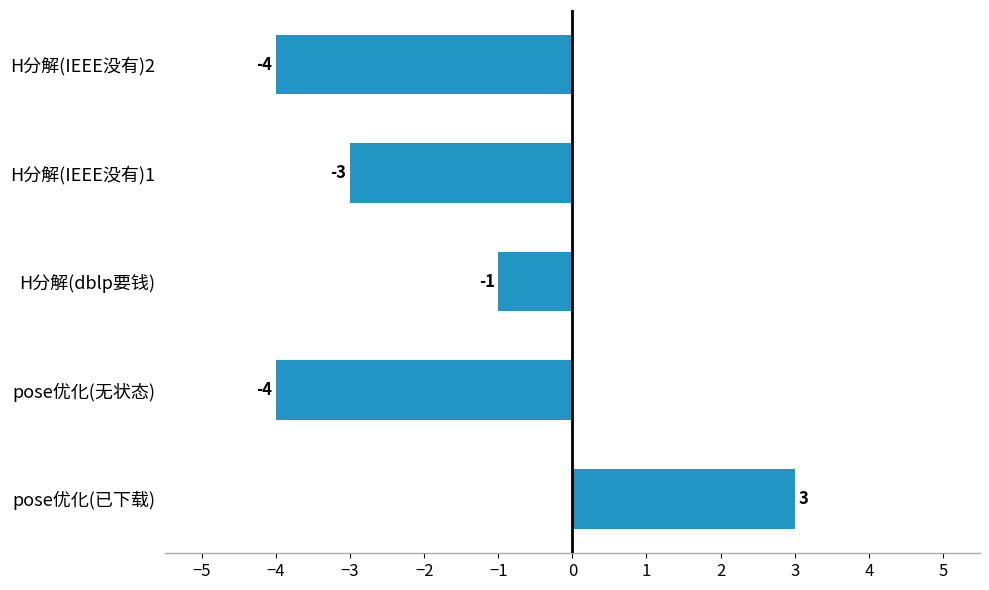

True or false: the data shows -7 at pose优化(无状态).

False